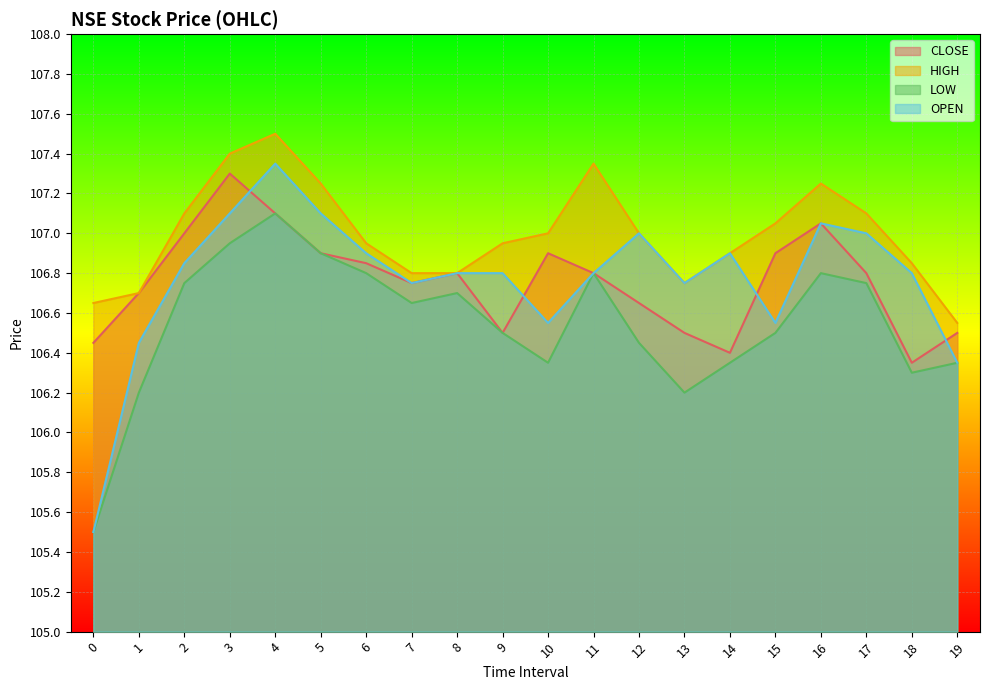

What is the highest value of the CLOSE series?

107.3